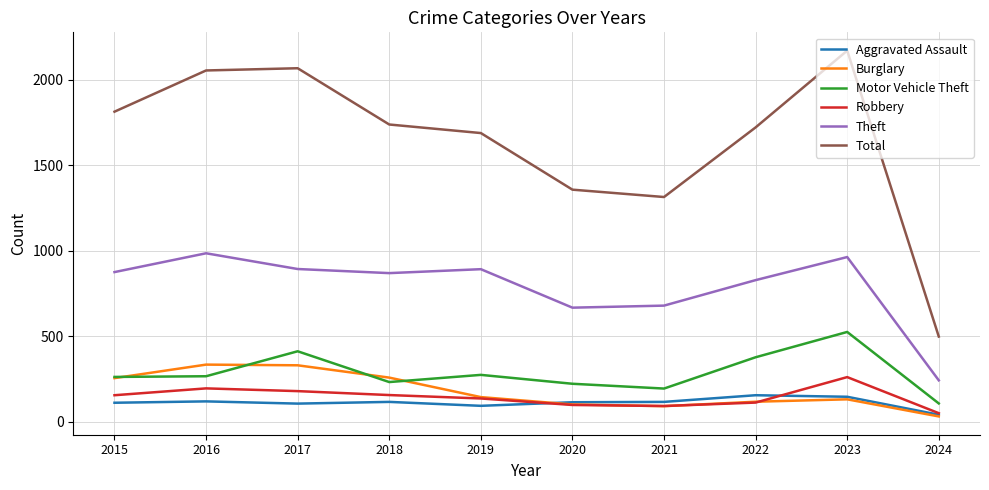

The value of Total at 2019 is 1687. True or false?

True